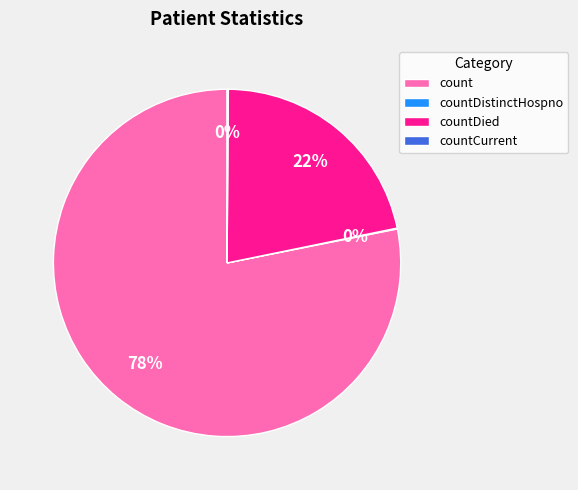

True or false: count accounts for 78% of the total.

True